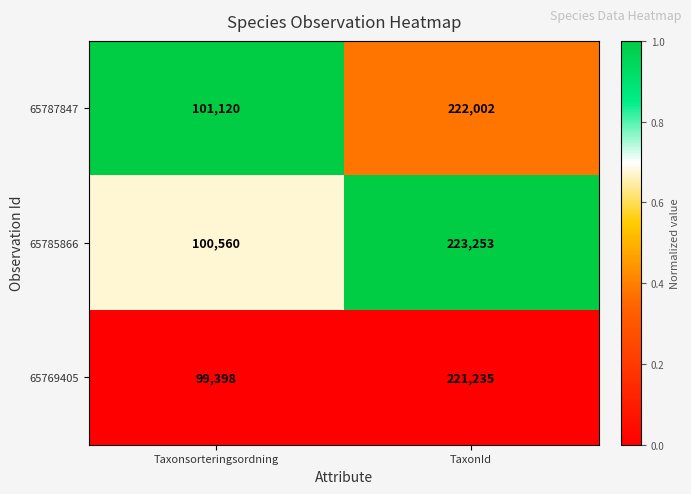

Is it true that 65785866 equals 223253 at TaxonId?

True